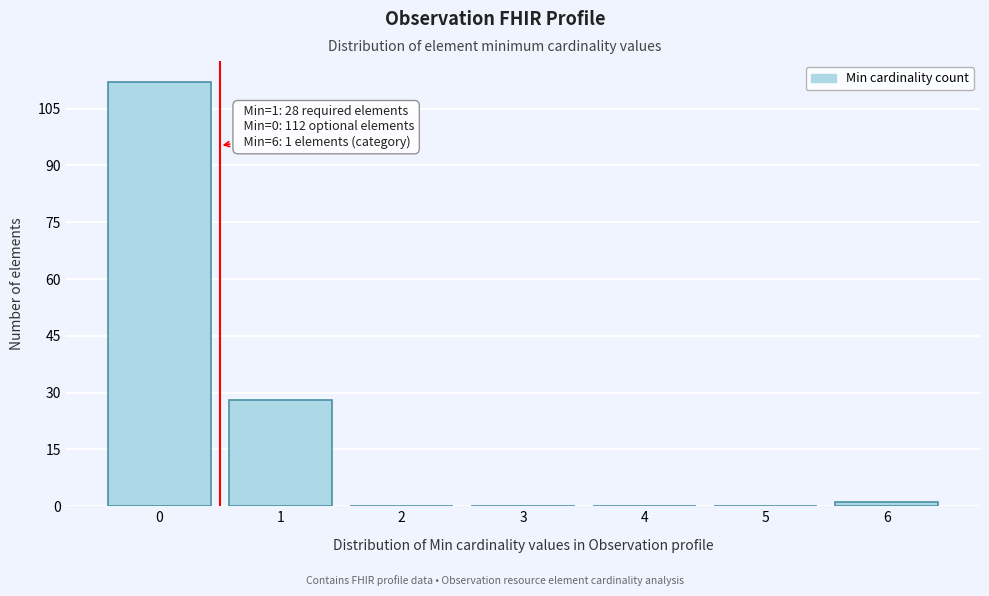

Reading left to right, list all the values displayed in this chart.

0=112	1=28	2=0	3=0	4=0	5=0	6=1